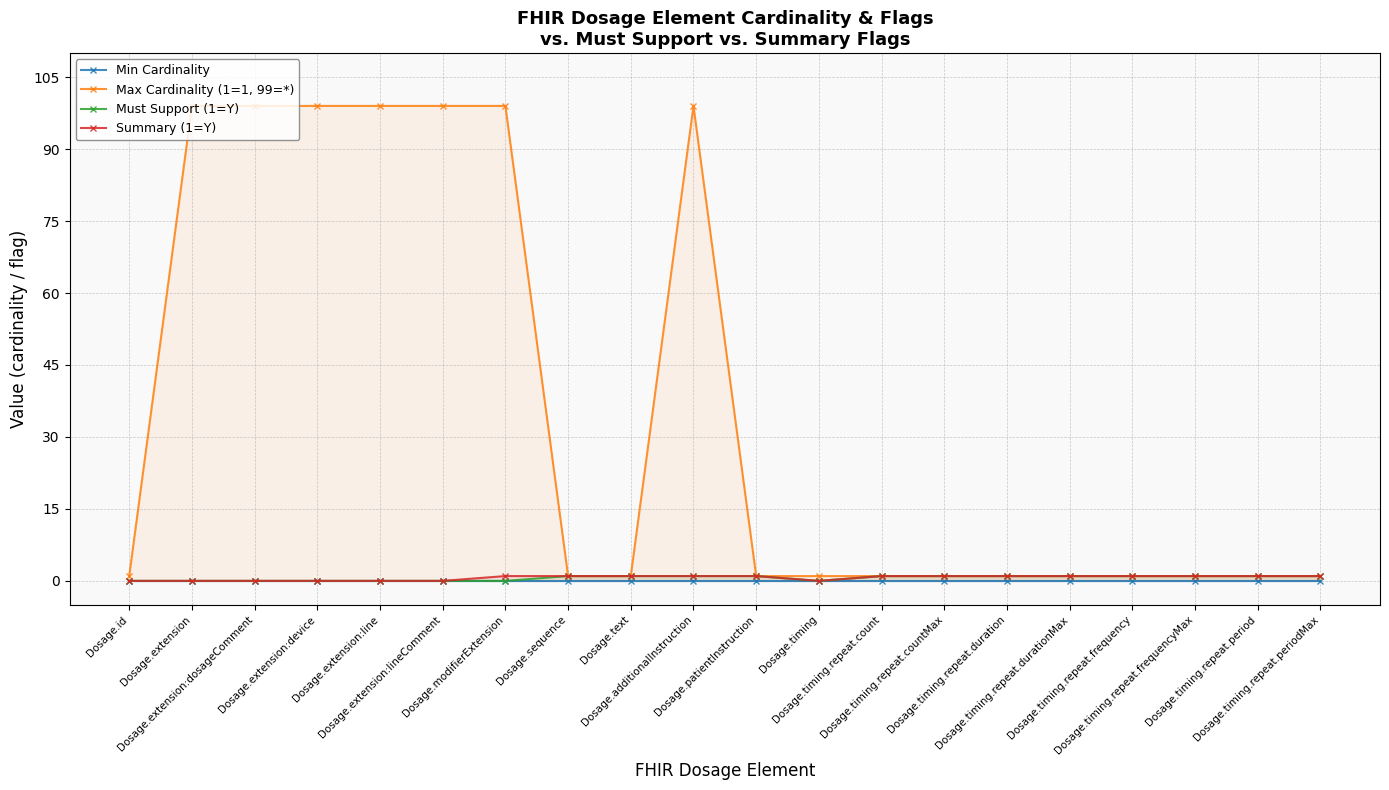

At Dosage.timing.repeat.period, list the series in order from smallest to largest.

Min Cardinality, Max Cardinality (1=1, 99=*), Must Support (1=Y), Summary (1=Y)